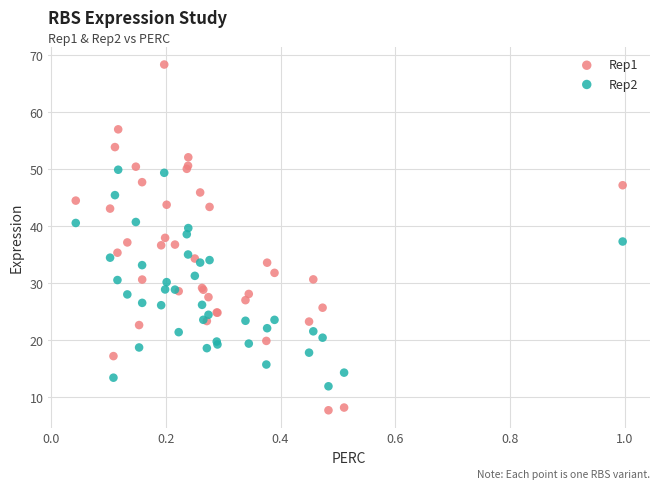

What are all the series names shown in the legend?

Rep1, Rep2